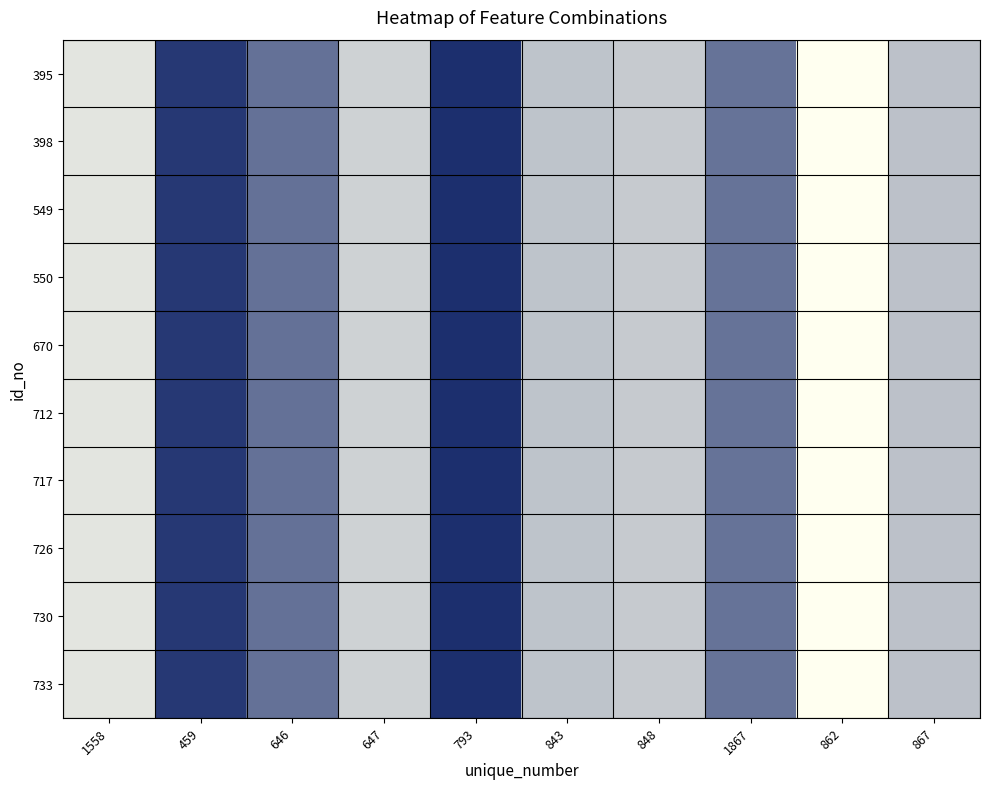

At how many categories does at least one series exceed 13?

4